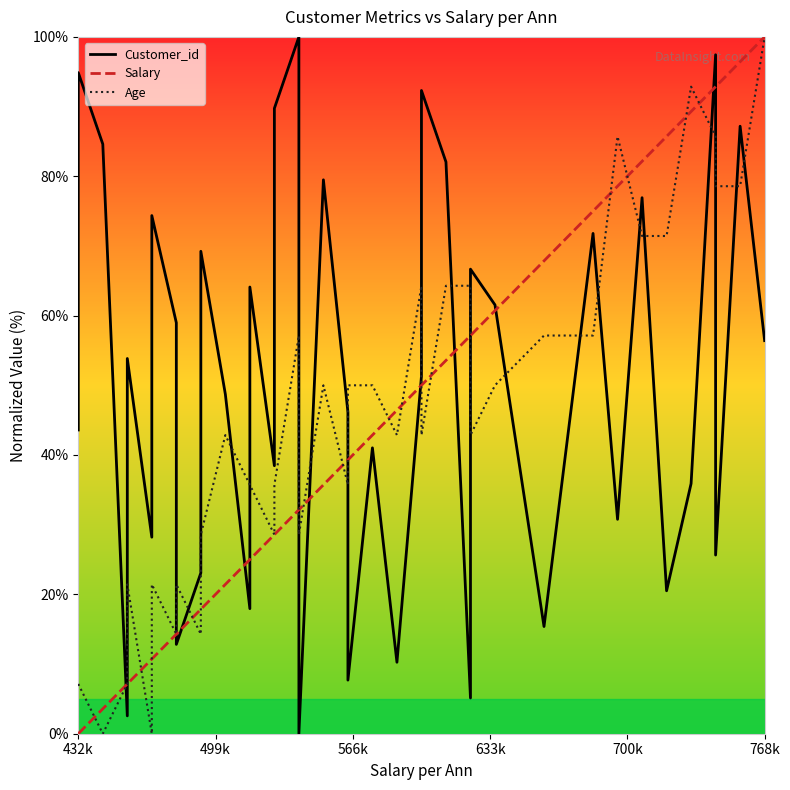

True or false: Salary and Age cross at least once.

True